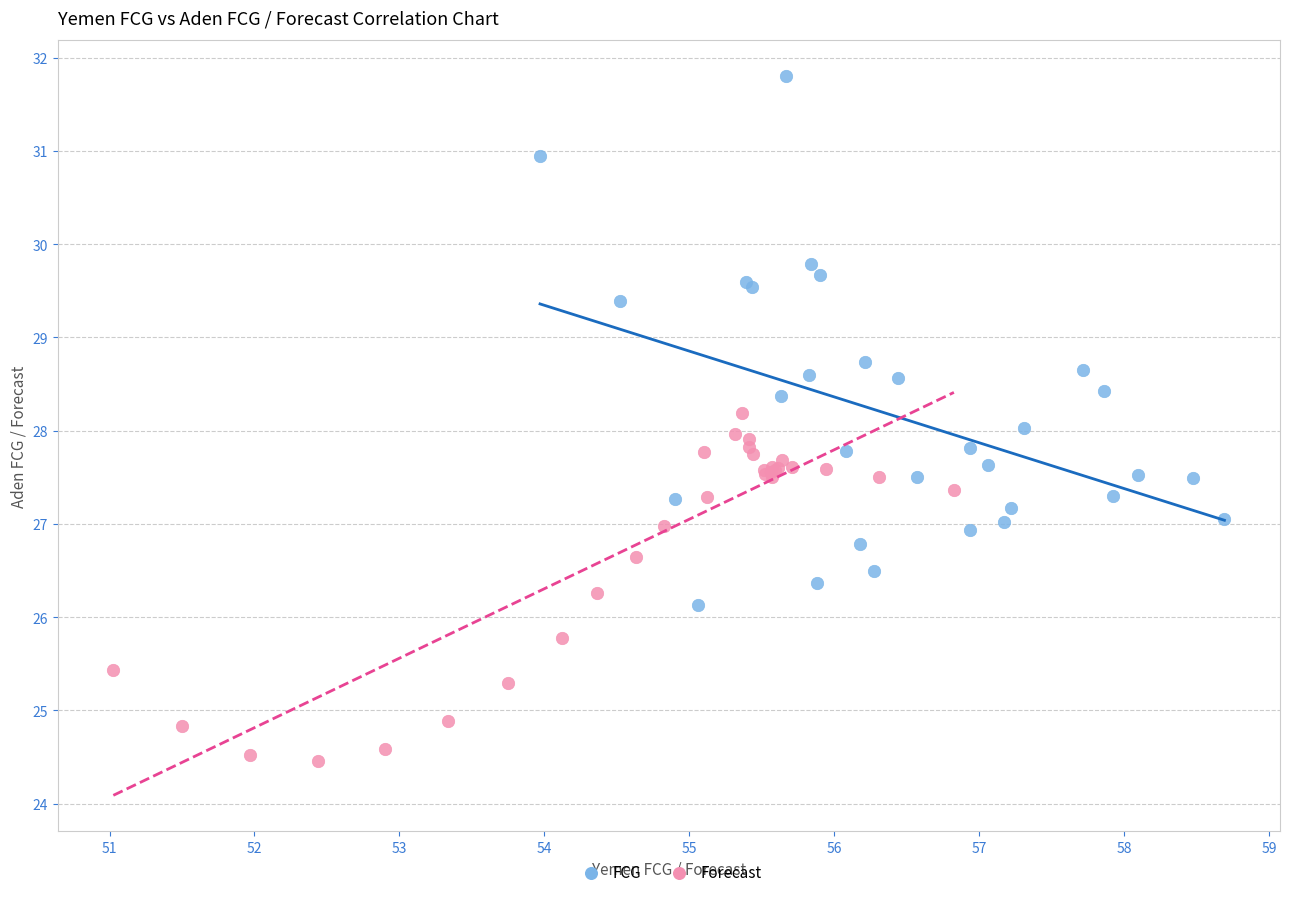

Which series has the widest spread of Y values?

FCG